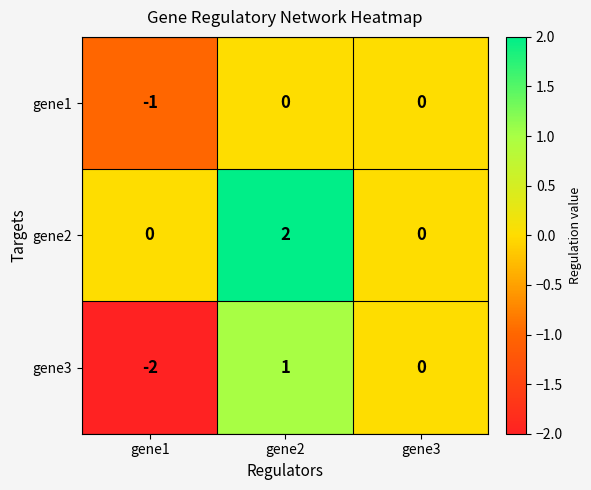

Reading right to left, extract all data points from this chart.

gene1: 0	0	-1
gene2: 0	2	0
gene3: 0	1	-2